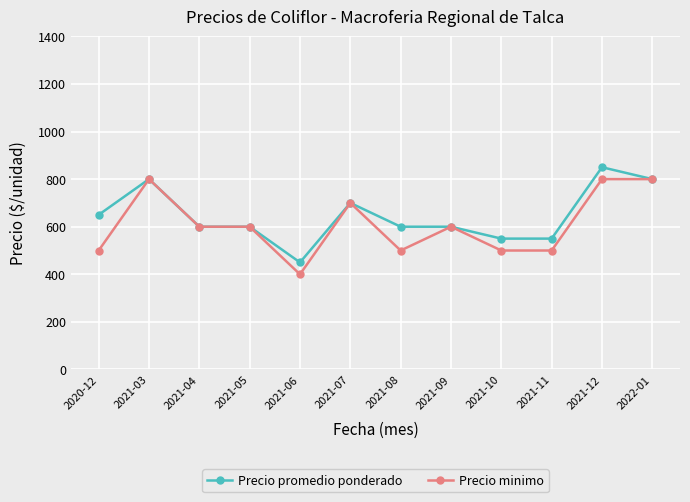

What is the value of the Precio promedio ponderado point at the 4th from the left?

600